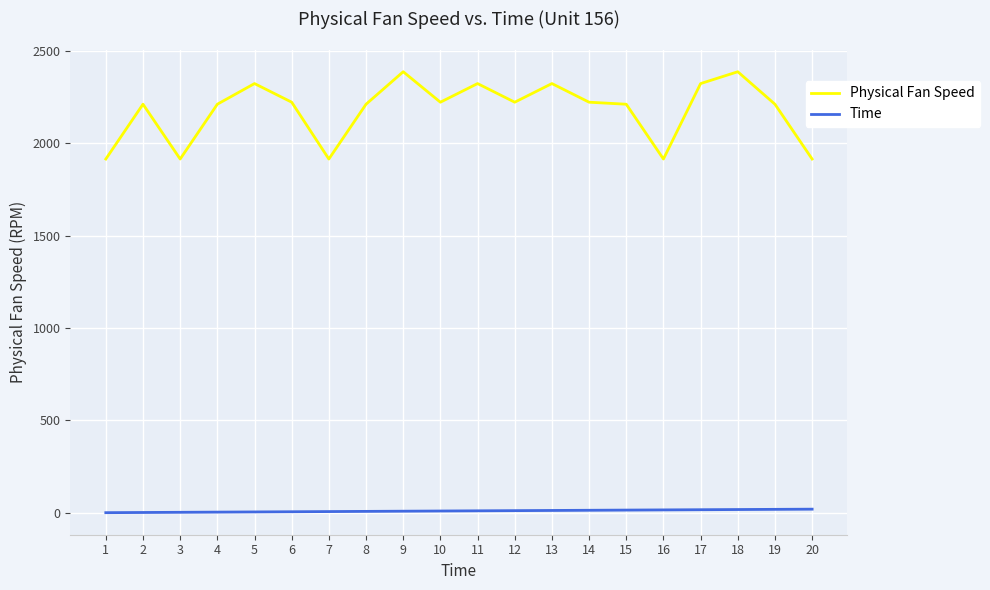

What is the spread (max minus min) of values at 8?

2204.0